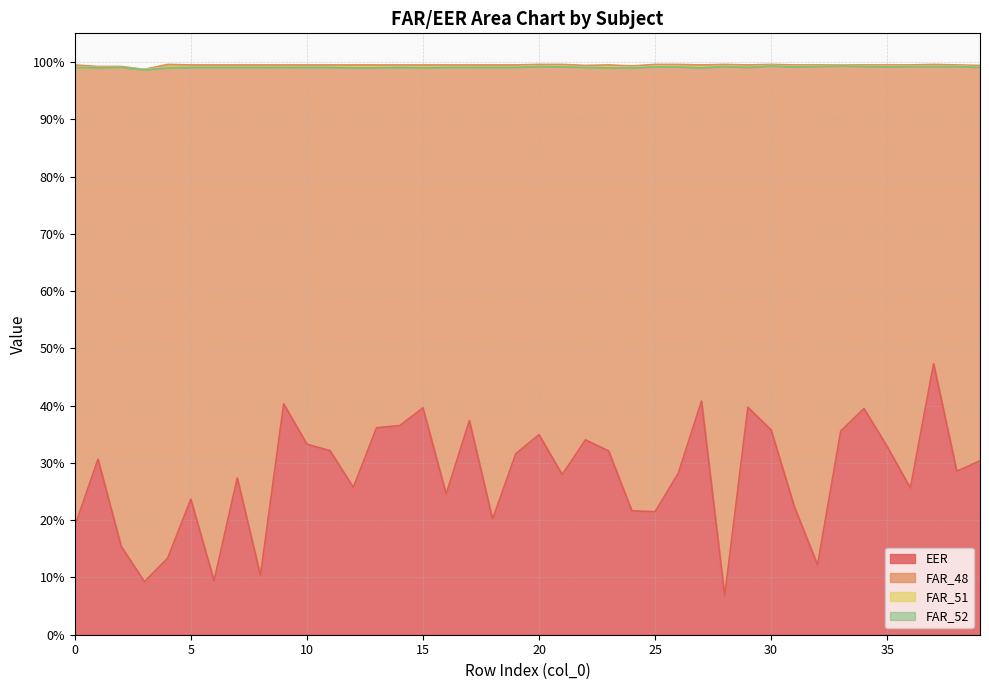

At which label does EER reach its minimum?

28